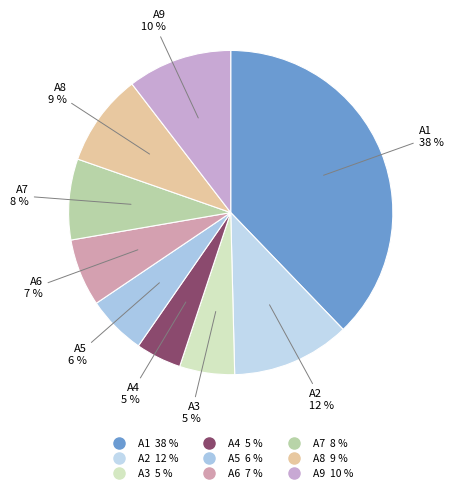

How many slices are in this pie chart?

9